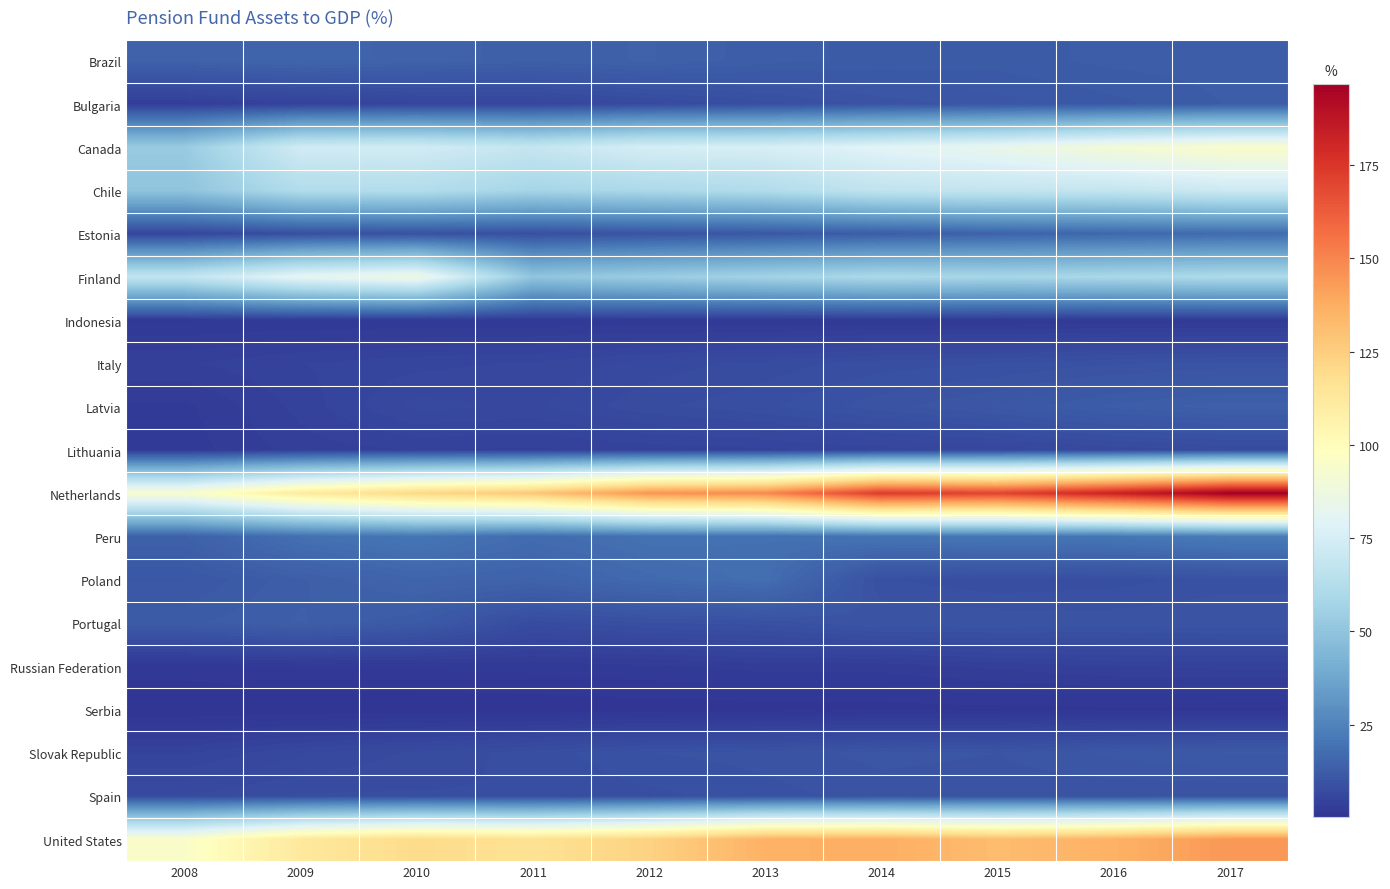

What is the total value across all series at 2014?

639.5